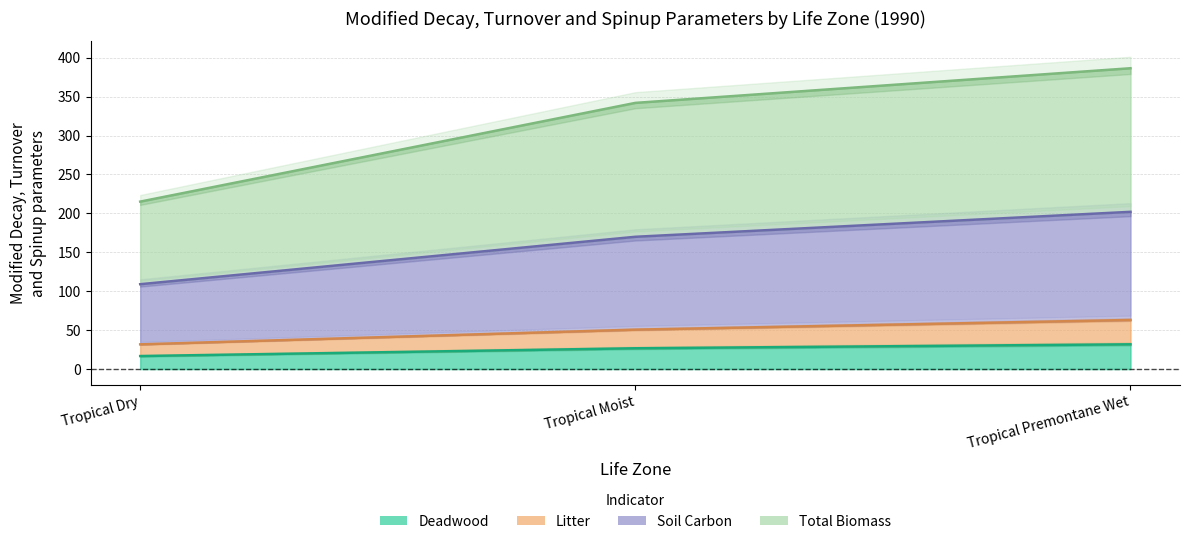

Which has a higher value, Tropical Dry or Tropical Moist?

Tropical Moist